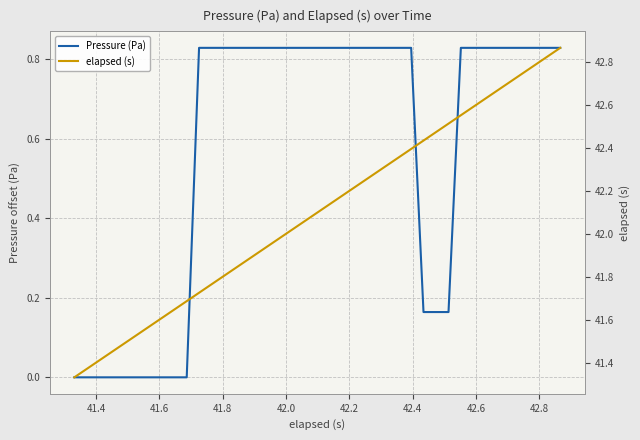

Does the chart have visible grid lines?

Yes